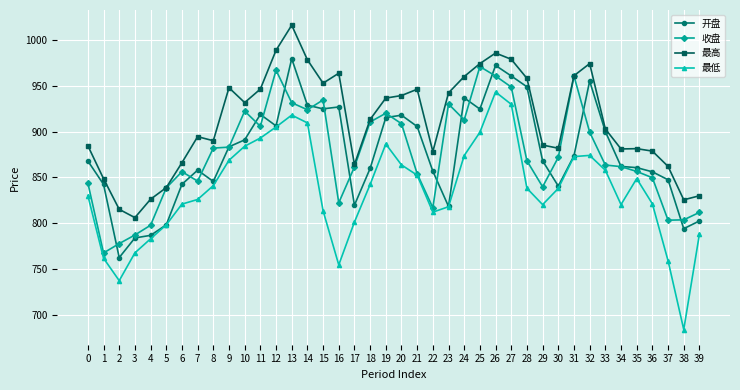

How many data points in 最低 are less than 838?

19